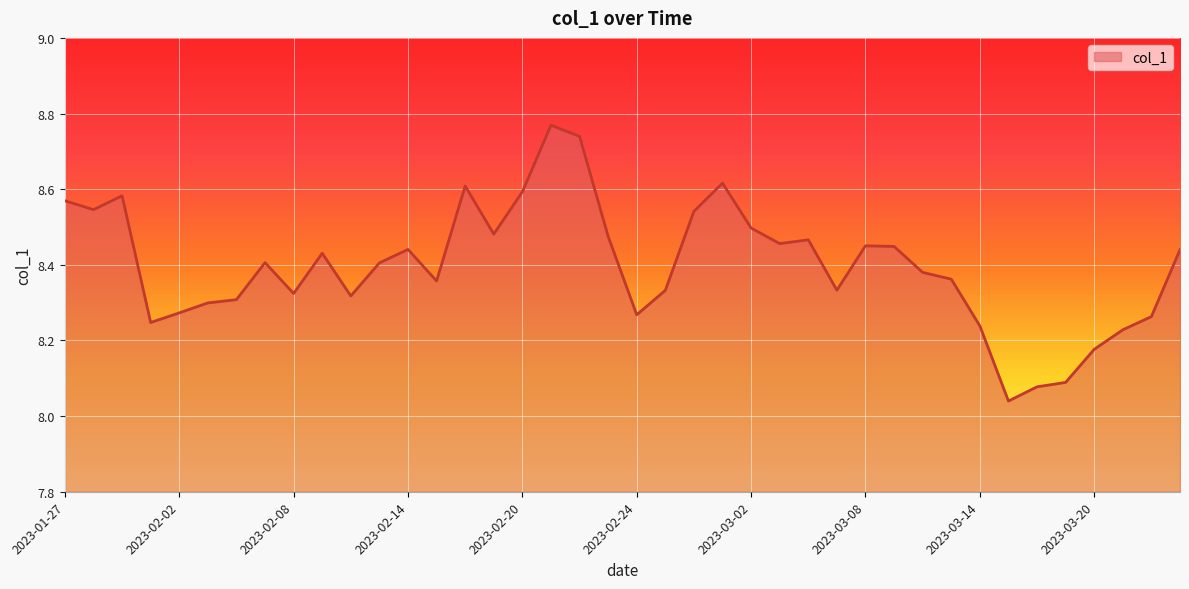

What is the difference between the maximum and minimum values?

0.7